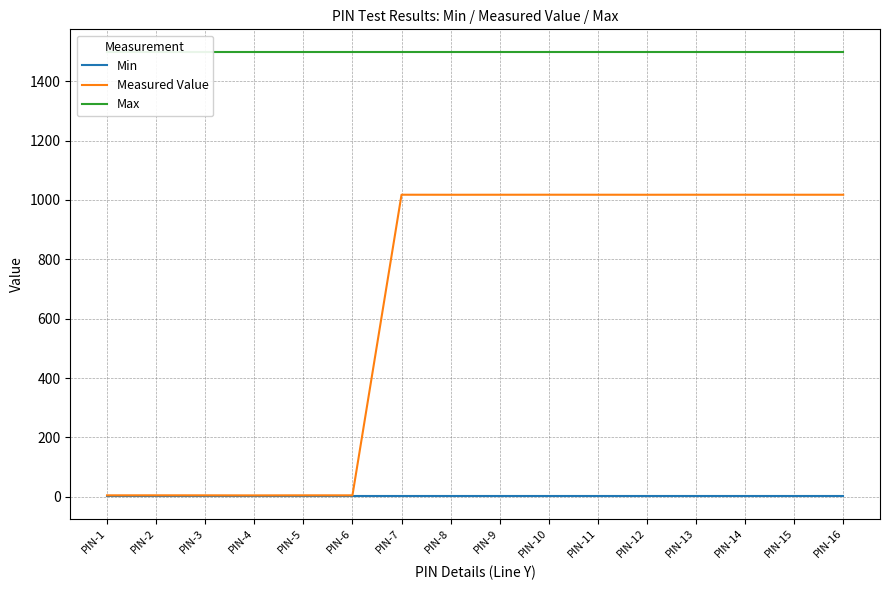

The Max series shows 1038.6 at PIN-9. True or false?

False